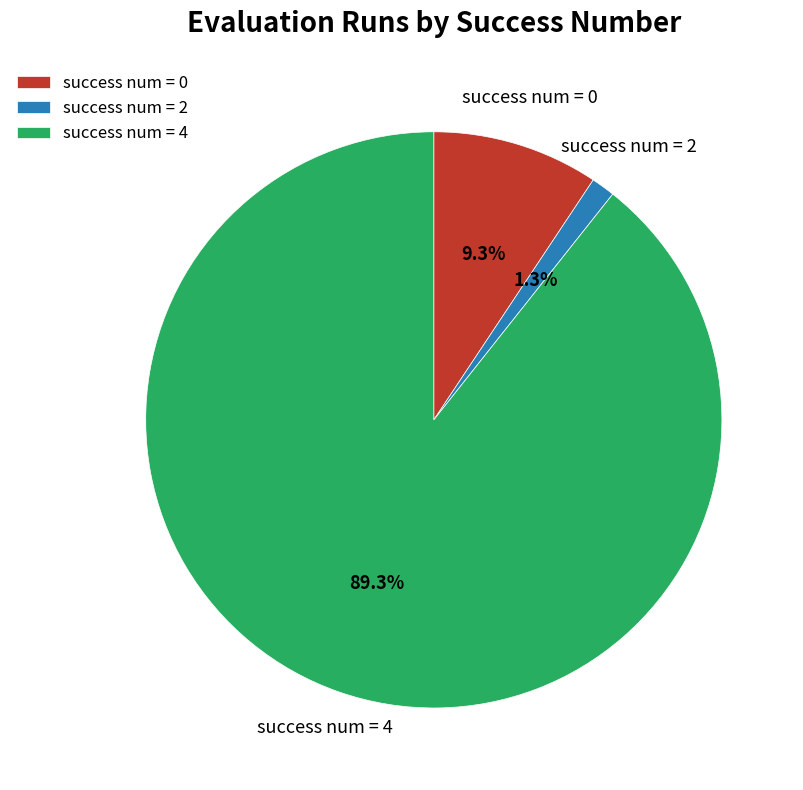

Is there a majority slice in this chart?

Yes